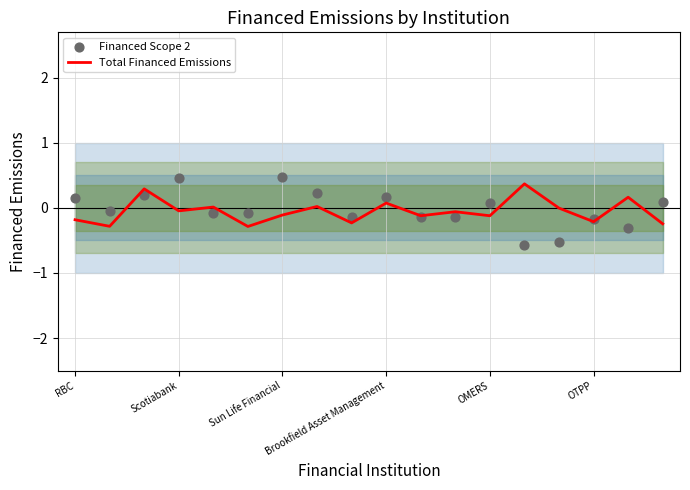

What is the total value across all series at 11?

-0.2